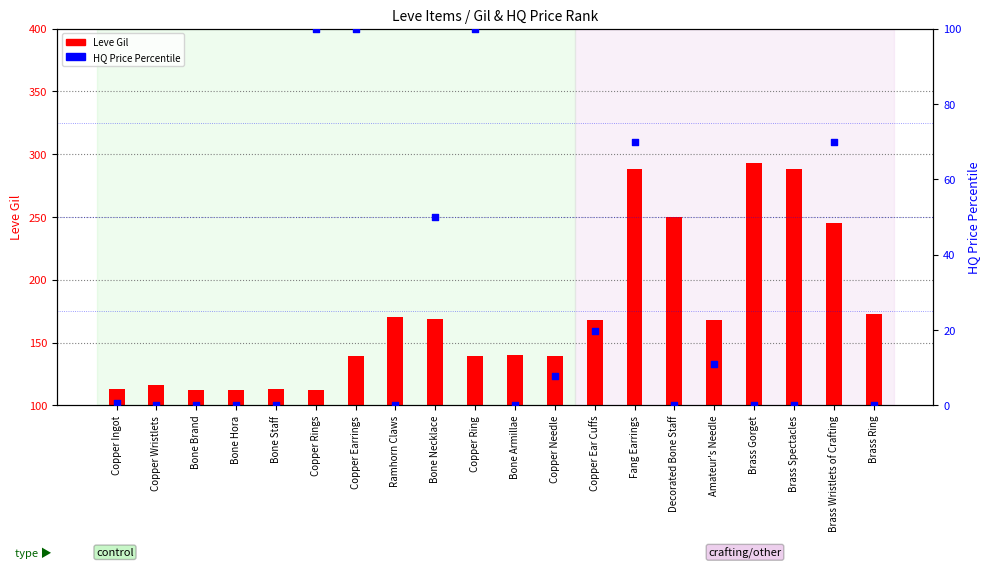

Which series reaches the maximum Y coordinate?

Leve Gil